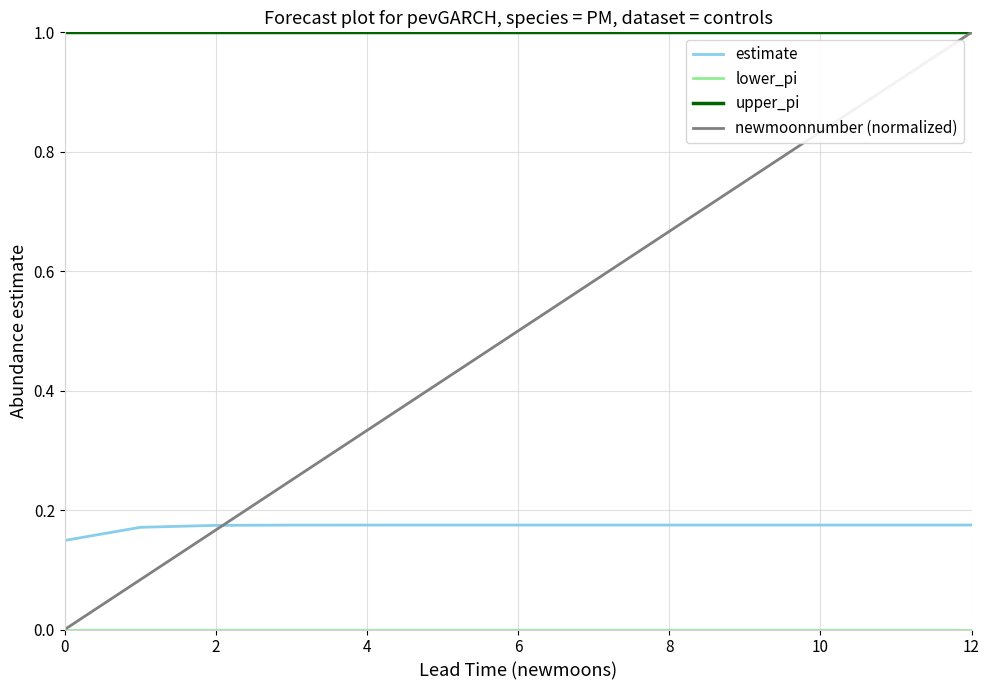

What is the greatest value displayed?

1.0